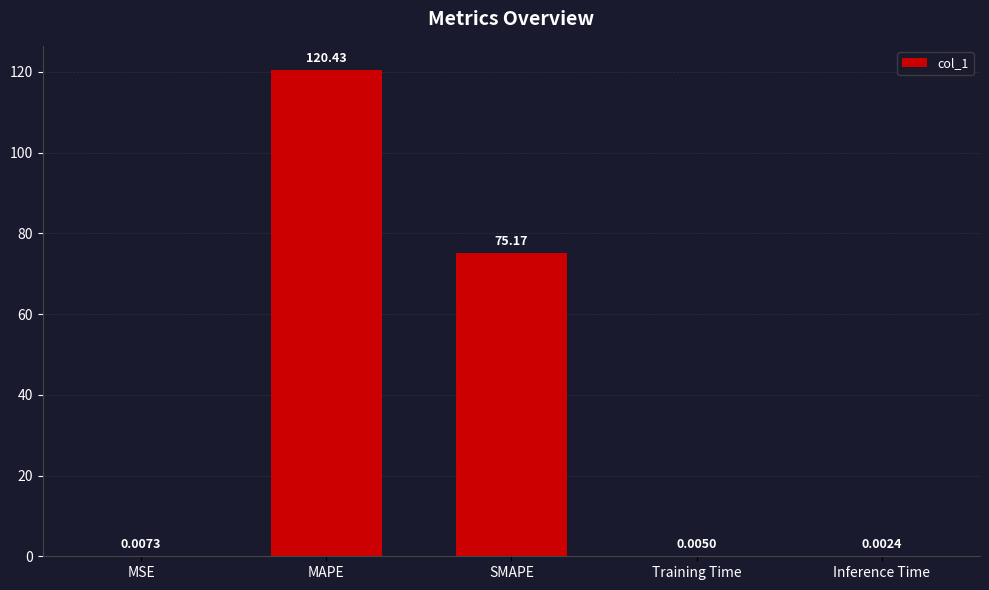

Which label corresponds to the largest value in the chart?

MAPE